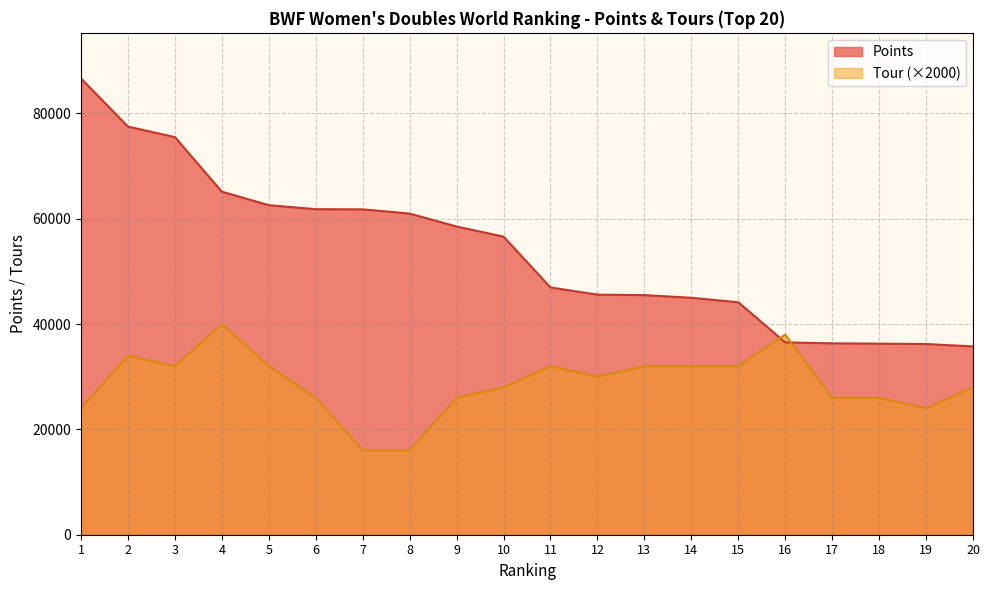

True or false: Points has more than 0 points higher than both neighbors.

False